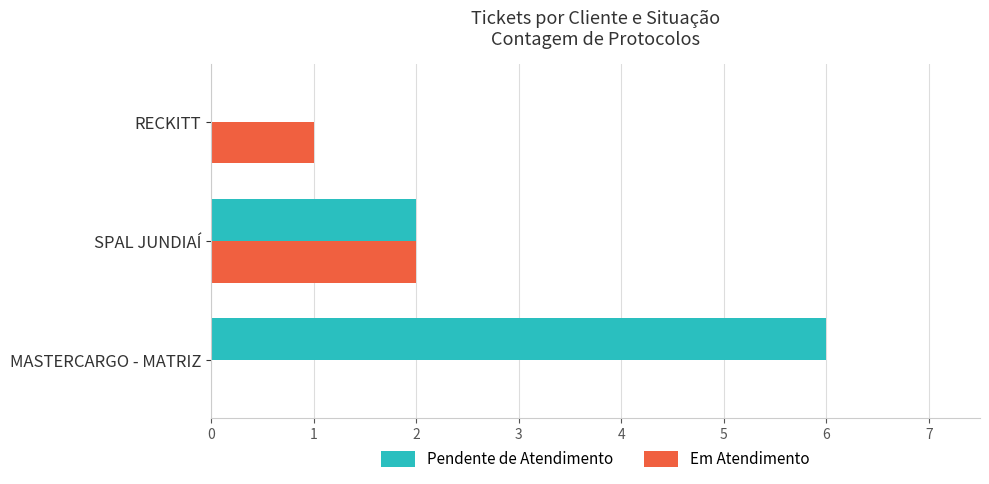

Where is Pendente de Atendimento nearest to the value 3?

SPAL JUNDIAÍ